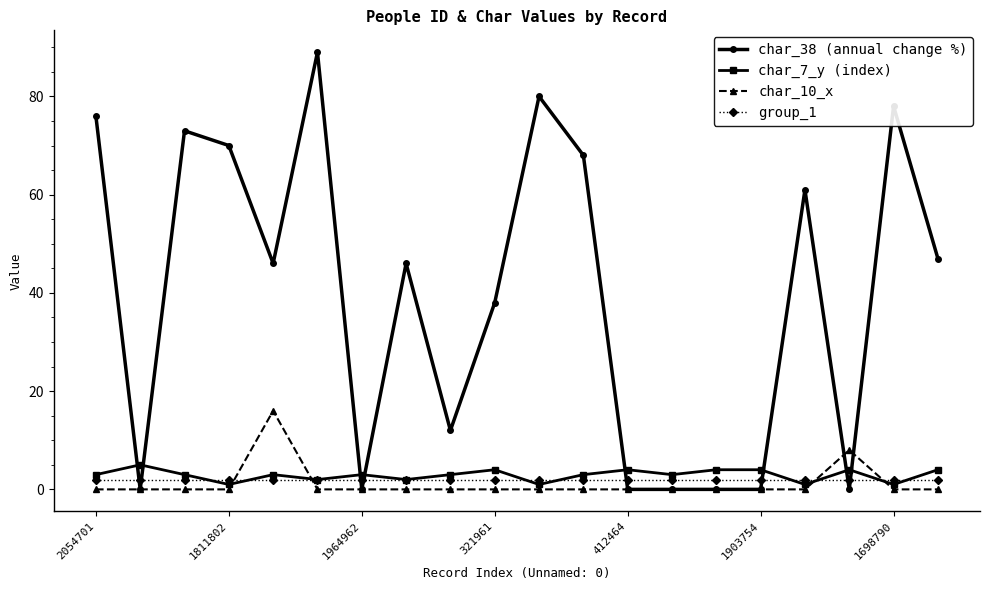

Which series ends up on top after the final intersection of char_7_y (index) and char_10_x?

char_7_y (index)